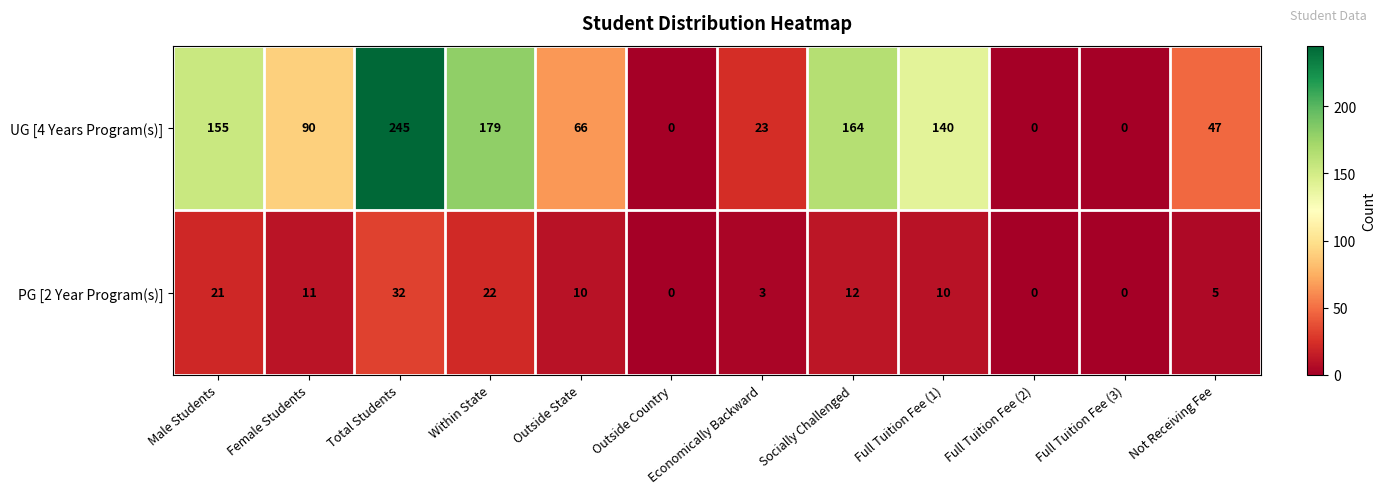

How many categories are shown in the chart?

12